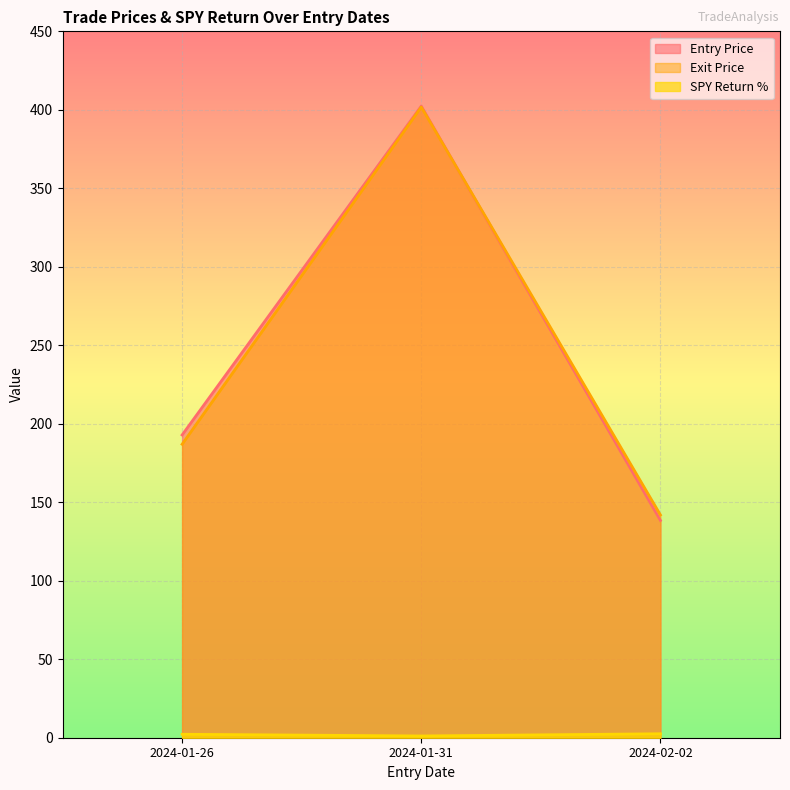

At which category does the chart reach its peak across all series?

2024-01-31